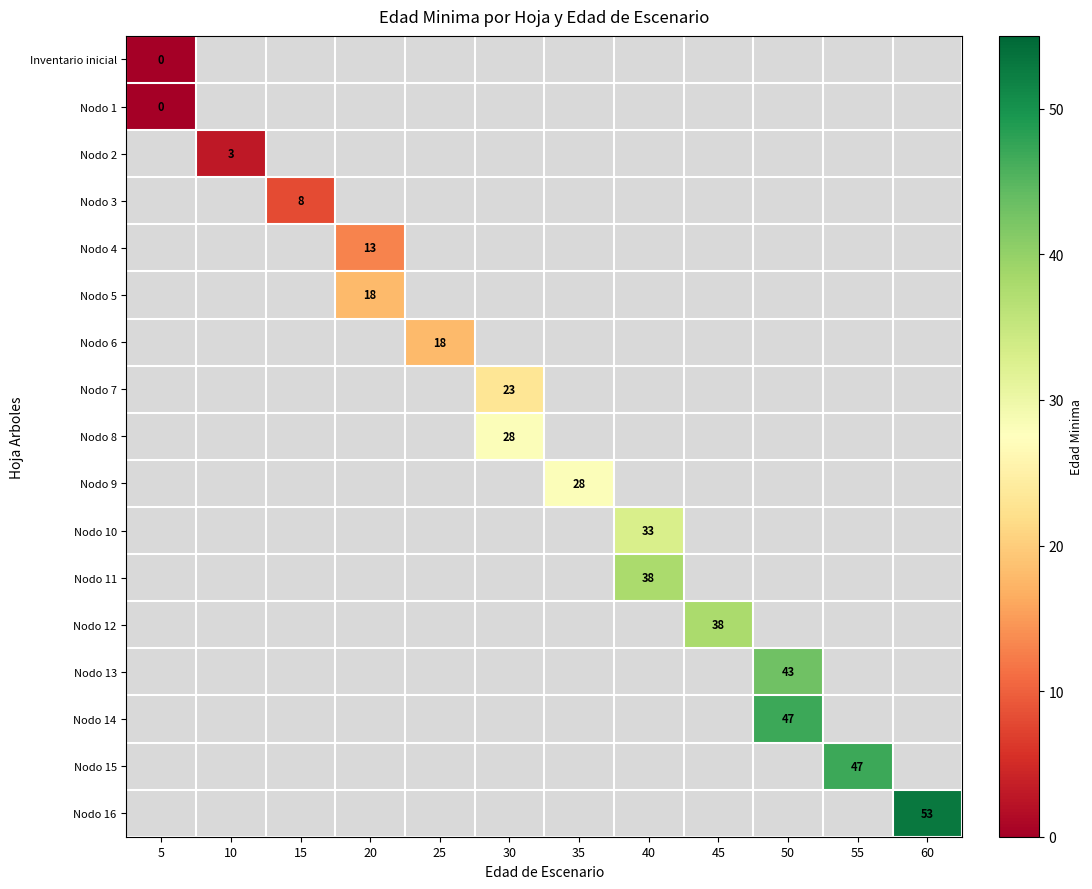

The Nodo 12 series shows 38 at 45. True or false?

True